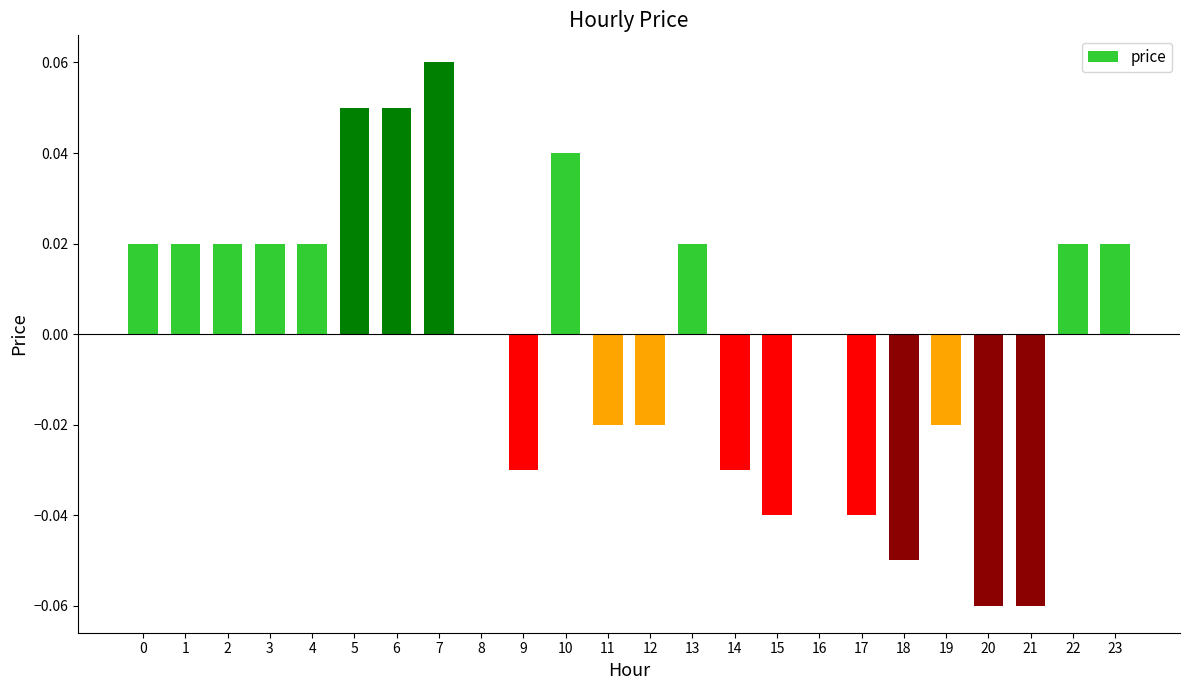

Are the bars horizontal?

No